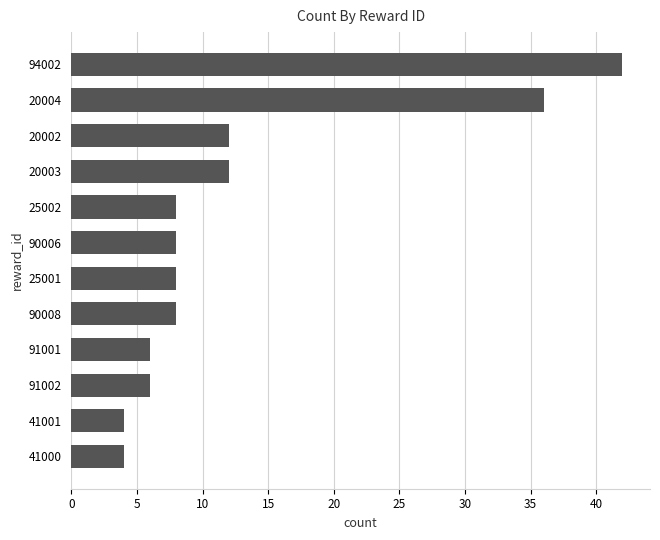

Reading top to bottom, list all the values displayed in this chart.

42	36	12	12	8	8	8	8	6	6	4	4